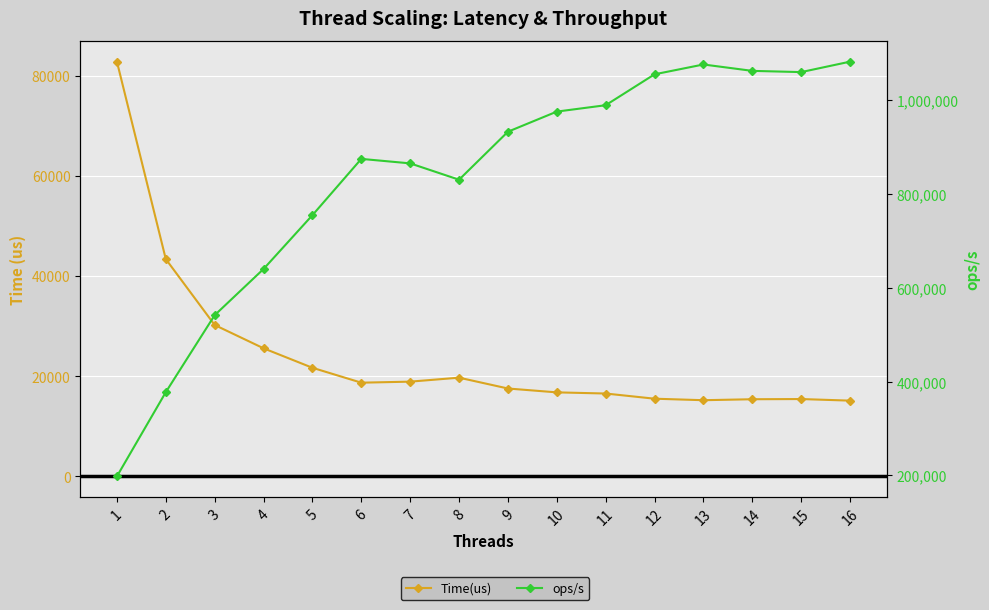

True or false: ops/s and Time(us) intersect in this chart.

False